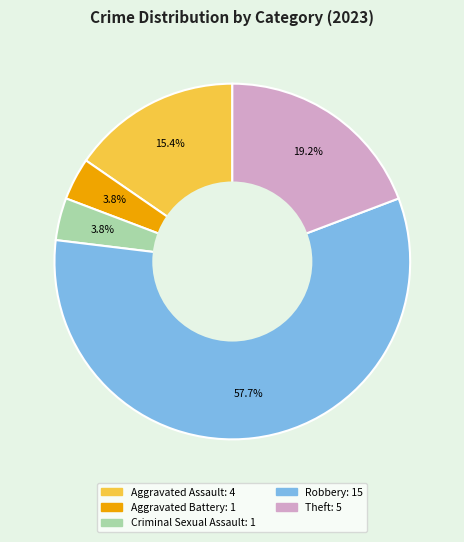

Count the number of slices in the pie.

5